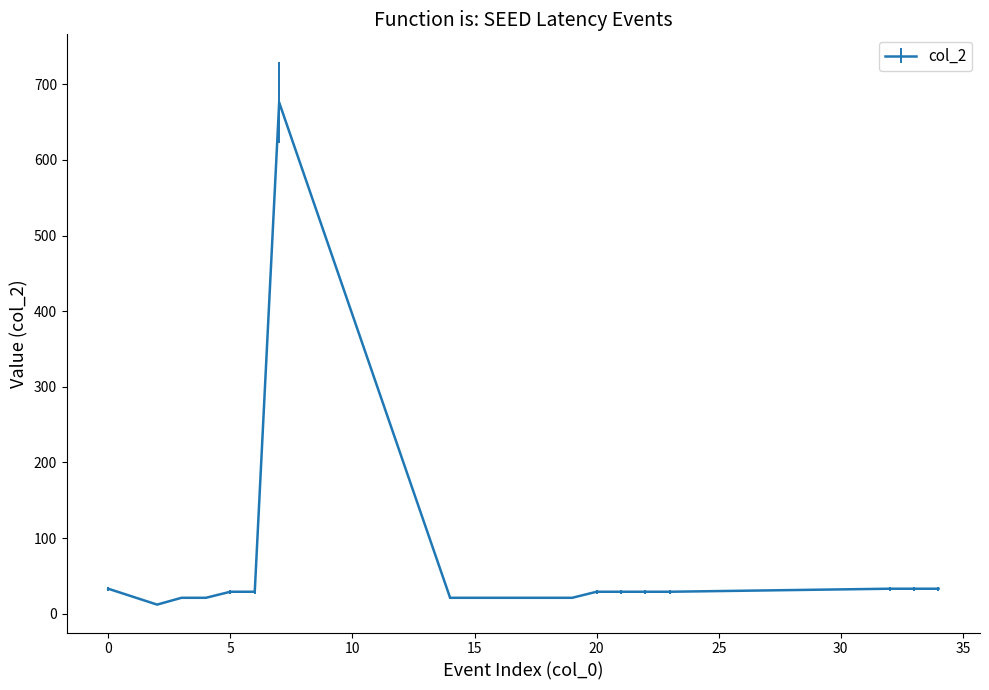

What is the greatest value displayed?

676